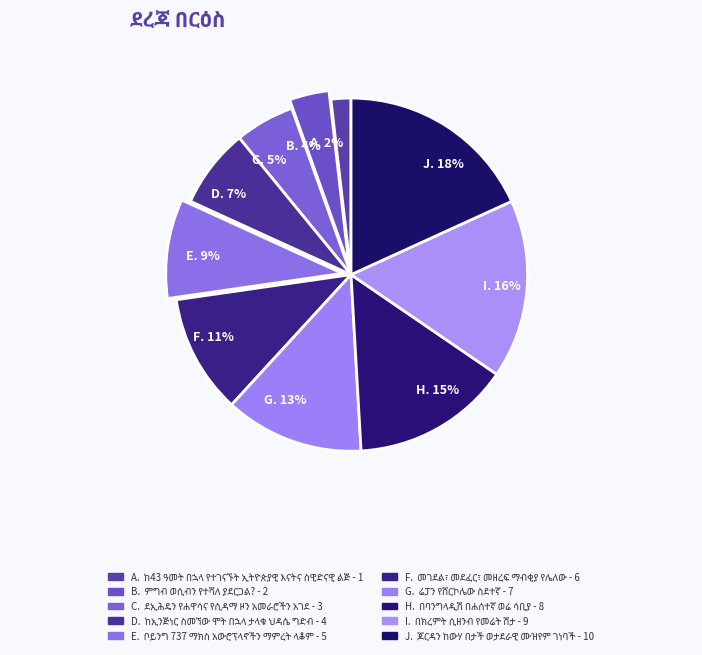

Which has a higher value, A. 2% or B. 4%?

B. 4%